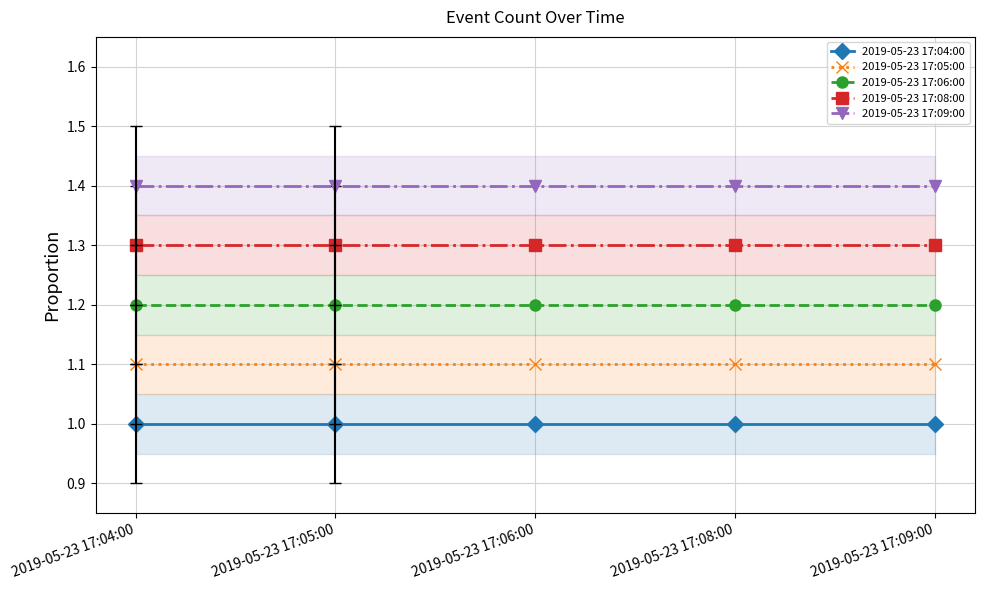

List the series in order of their overall mean, lowest first.

2019-05-23 17:04:00, 2019-05-23 17:05:00, 2019-05-23 17:06:00, 2019-05-23 17:08:00, 2019-05-23 17:09:00